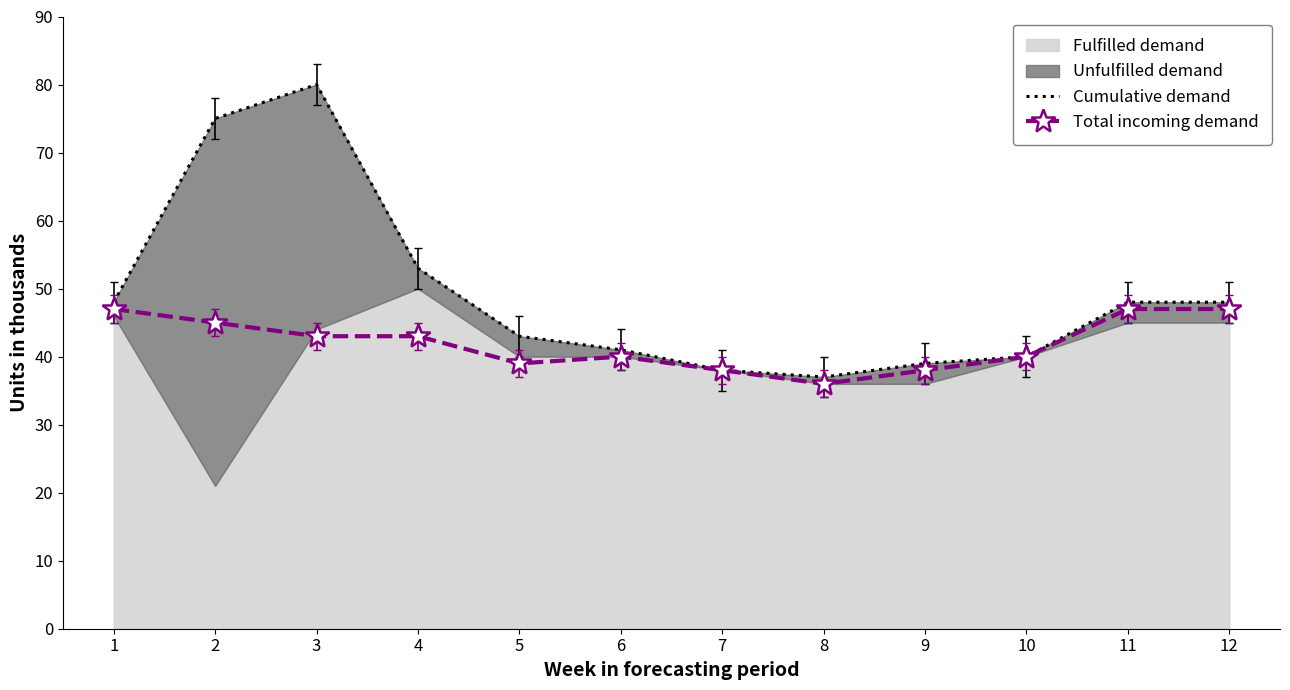

The Cumulative demand series shows 20 at 8. True or false?

False